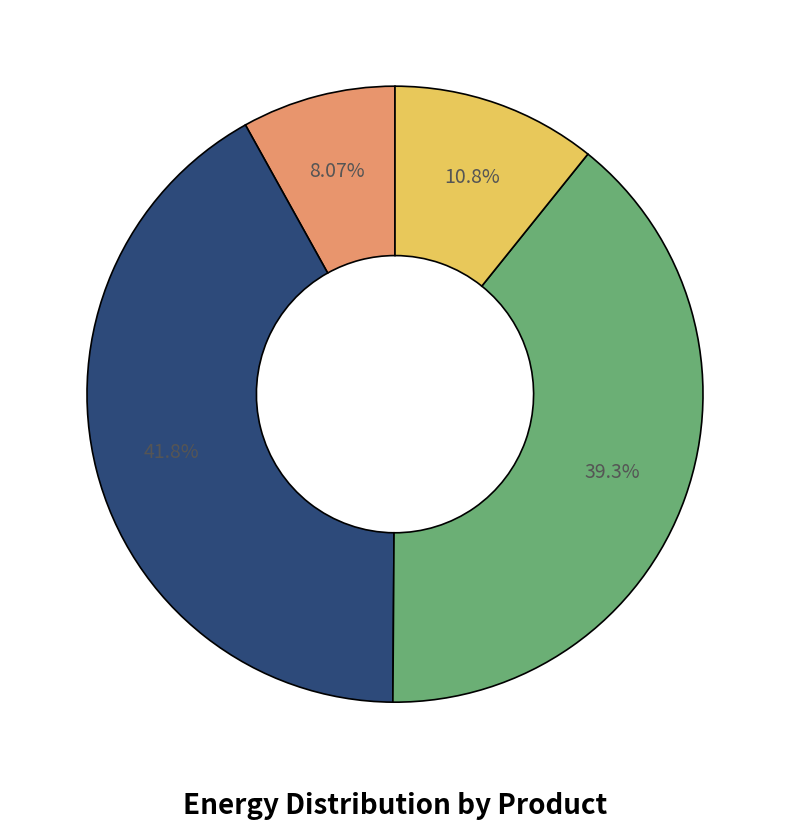

Does any single category account for the majority?

No